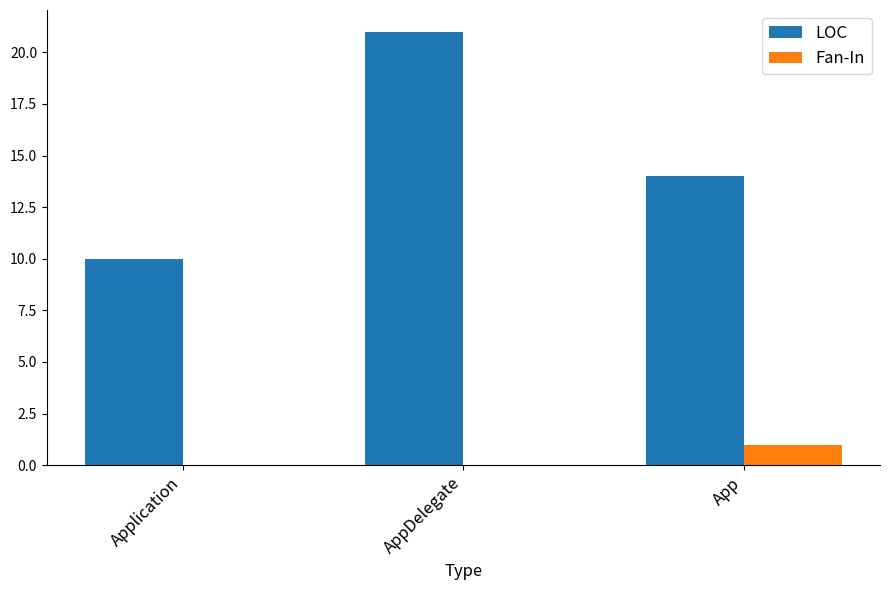

Which label corresponds to the largest value in the chart?

AppDelegate